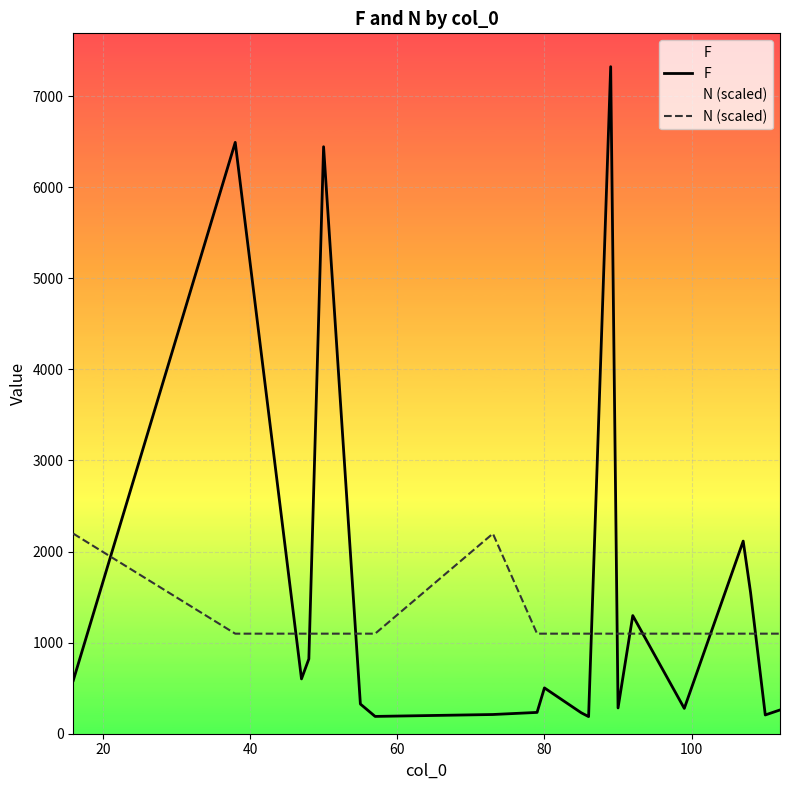

What is the smallest value displayed?

188.0